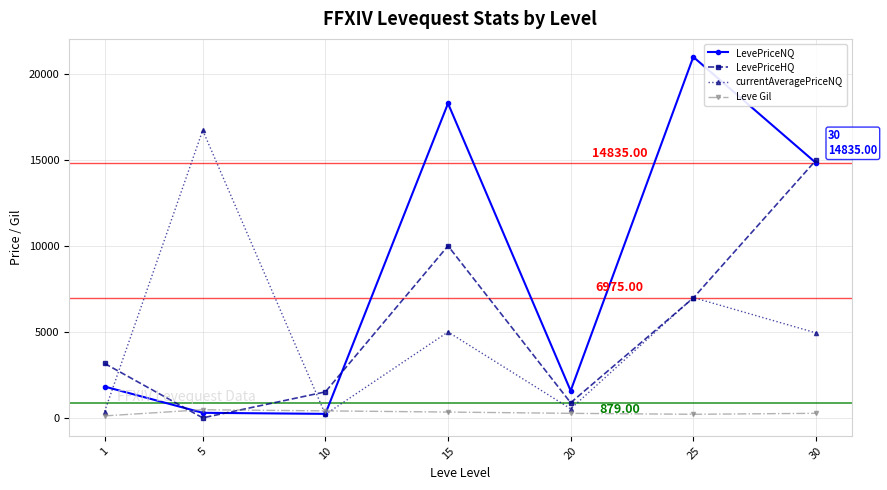

Where does the Leve Gil series first go above 264?

5